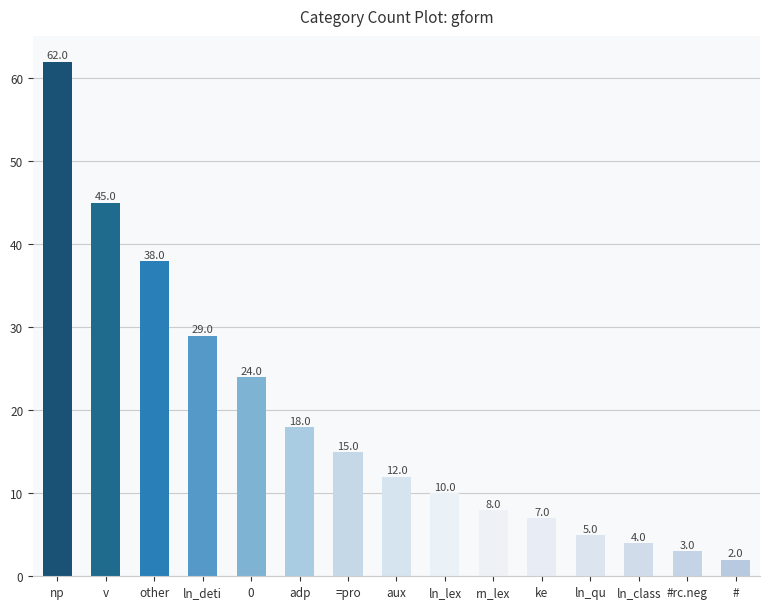

Reading left to right, extract all data points from this chart.

np=62	v=45	other=38	ln_deti=29	0=24	adp=18	=pro=15	aux=12	ln_lex=10	rn_lex=8	ke=7	ln_qu=5	ln_class=4	#rc.neg=3	#=2